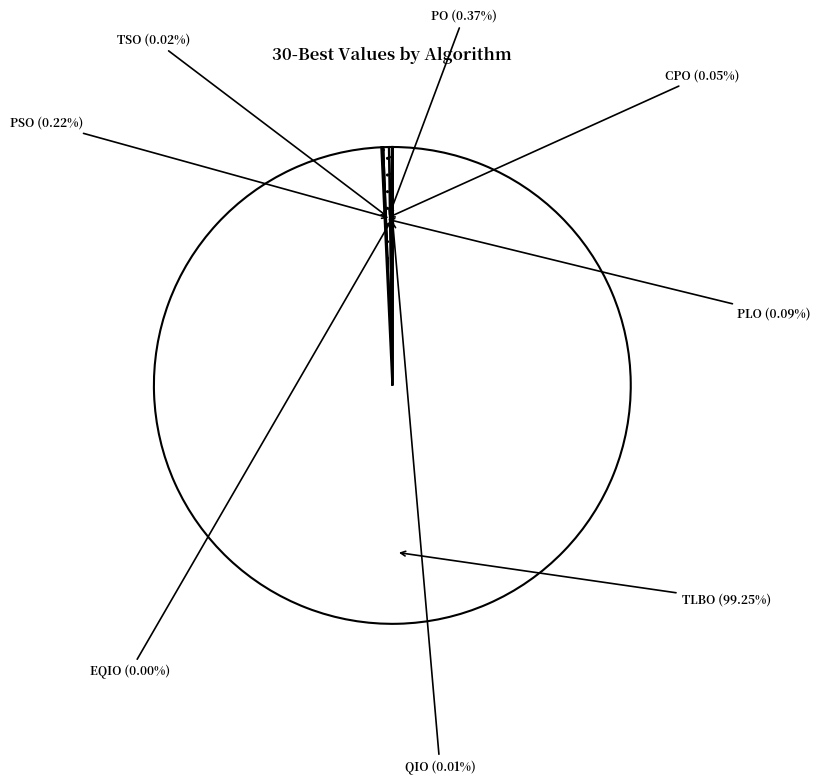

Which slice is the largest?

TLBO